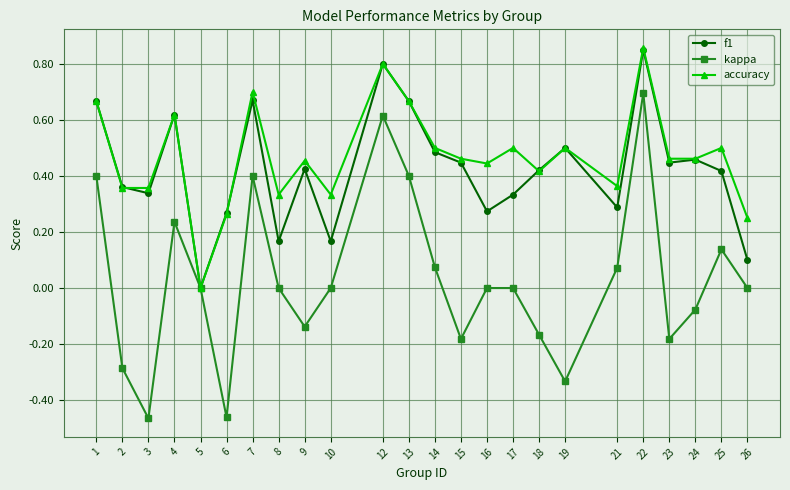

Rank the series at 15 from lowest to highest value.

kappa, f1, accuracy